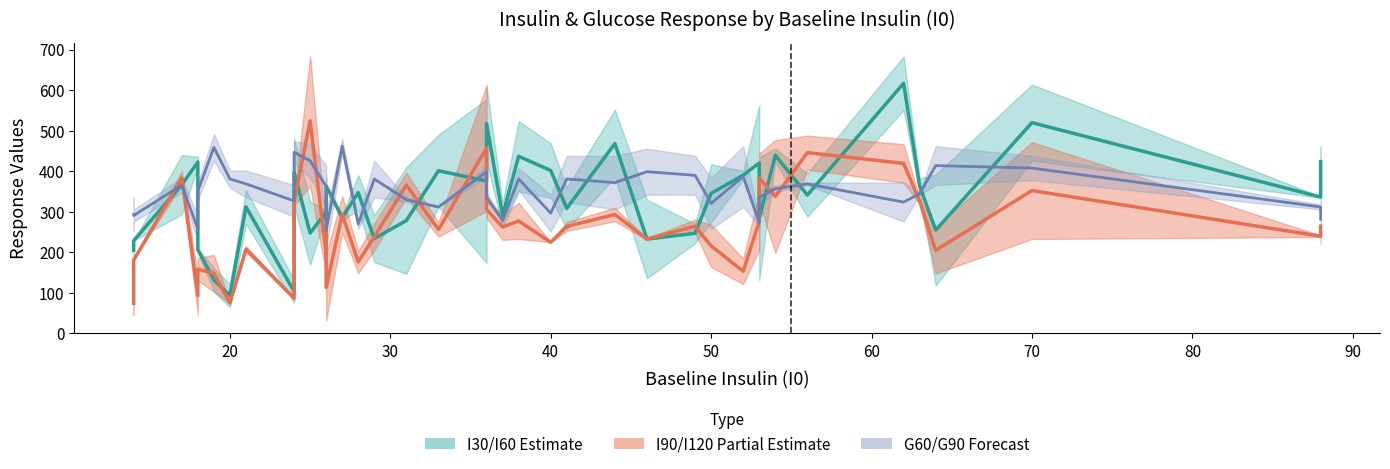

What is the maximum value shown in the chart?

617.0